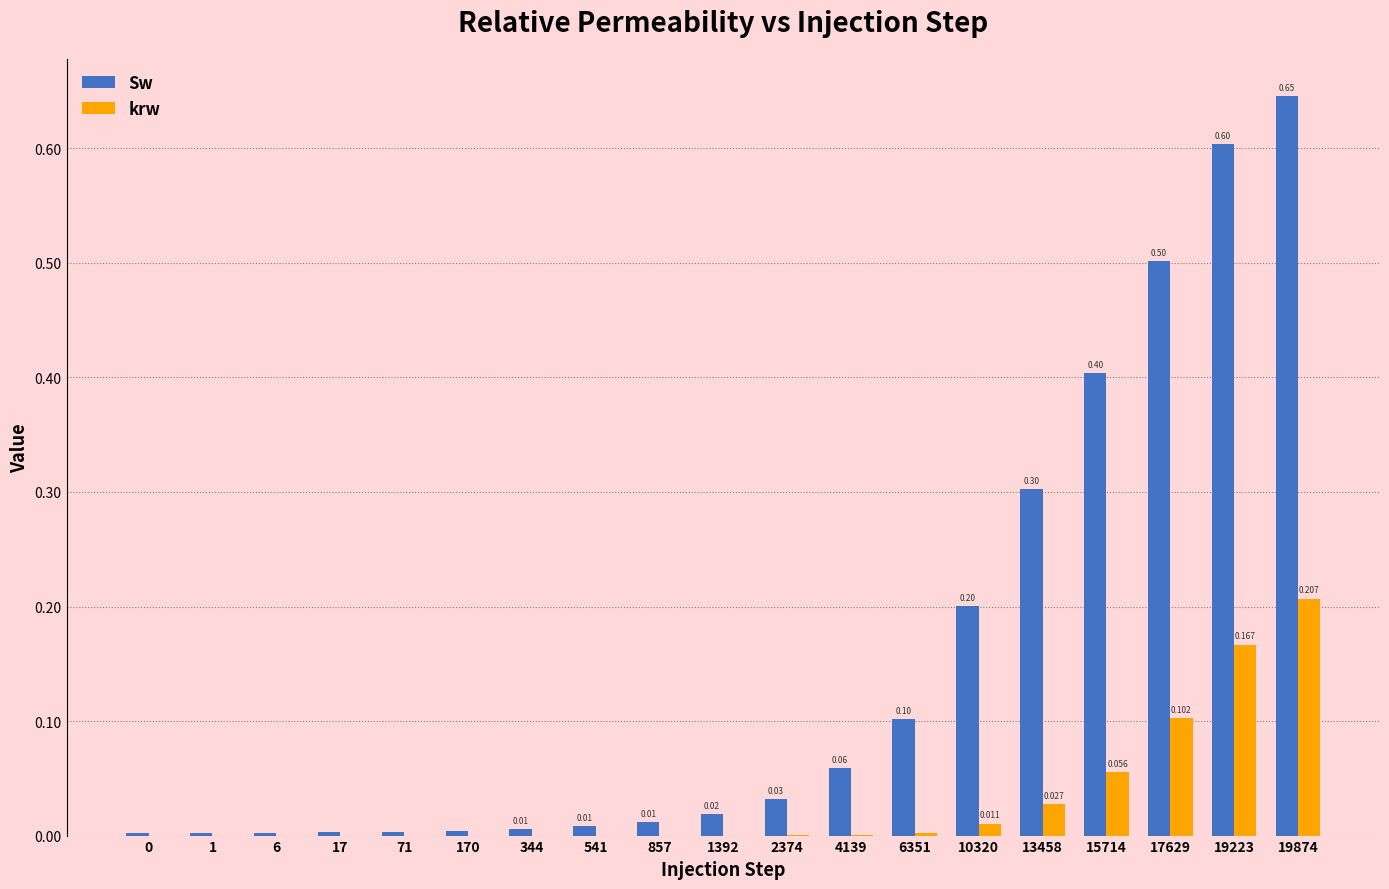

Which series changed the most between 0 and 857?

Sw